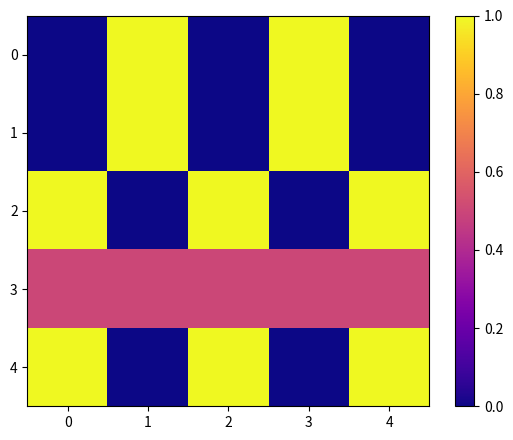

What is the difference between the highest and lowest values at 0?

1.0